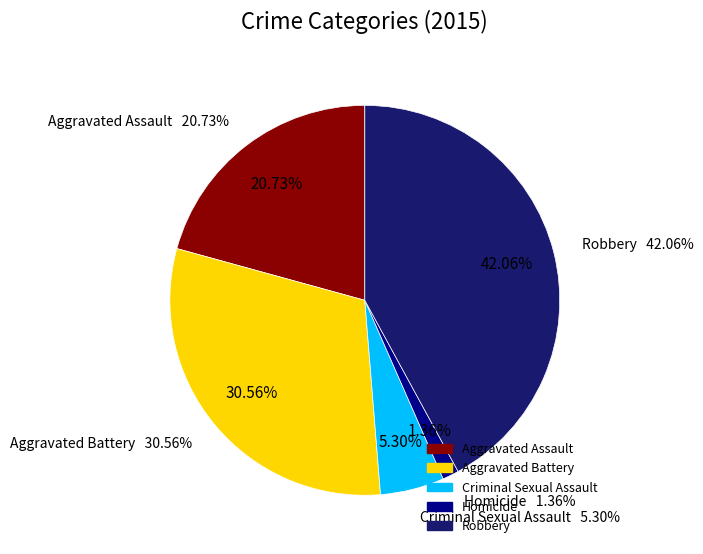

What percentage is NOT represented by Aggravated Assault?

79.3%